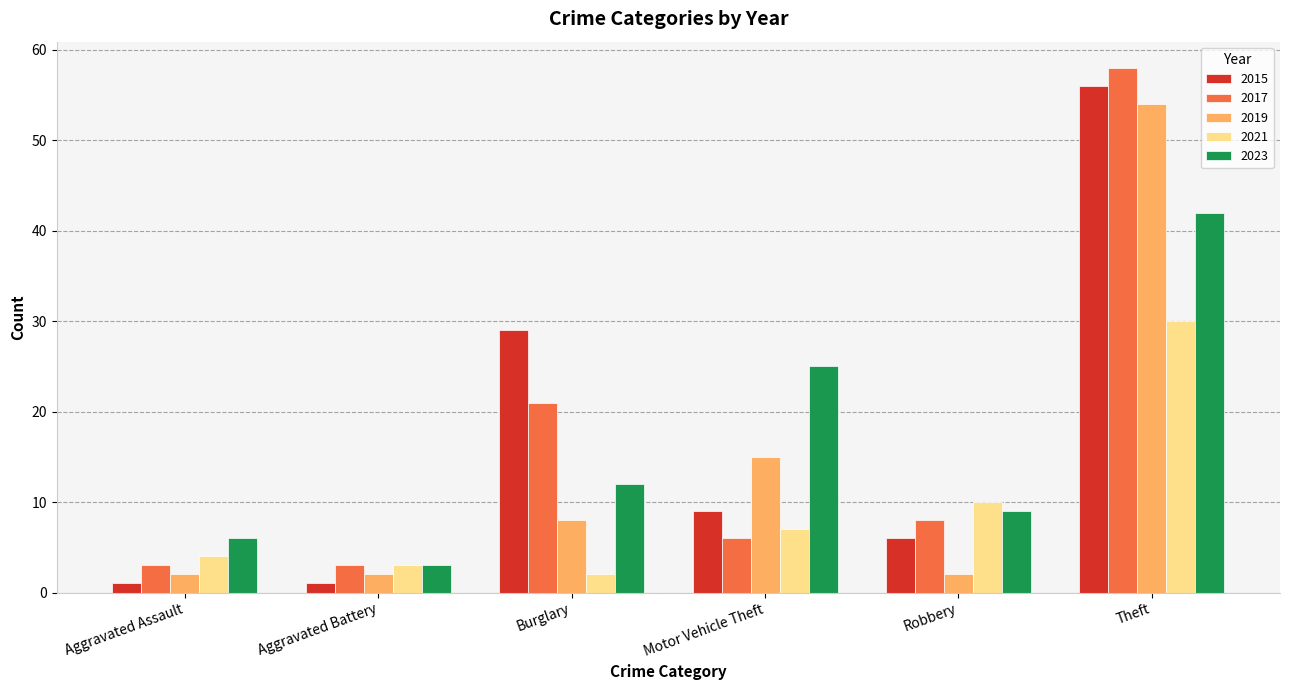

Which label corresponds to the largest value in the chart?

Theft